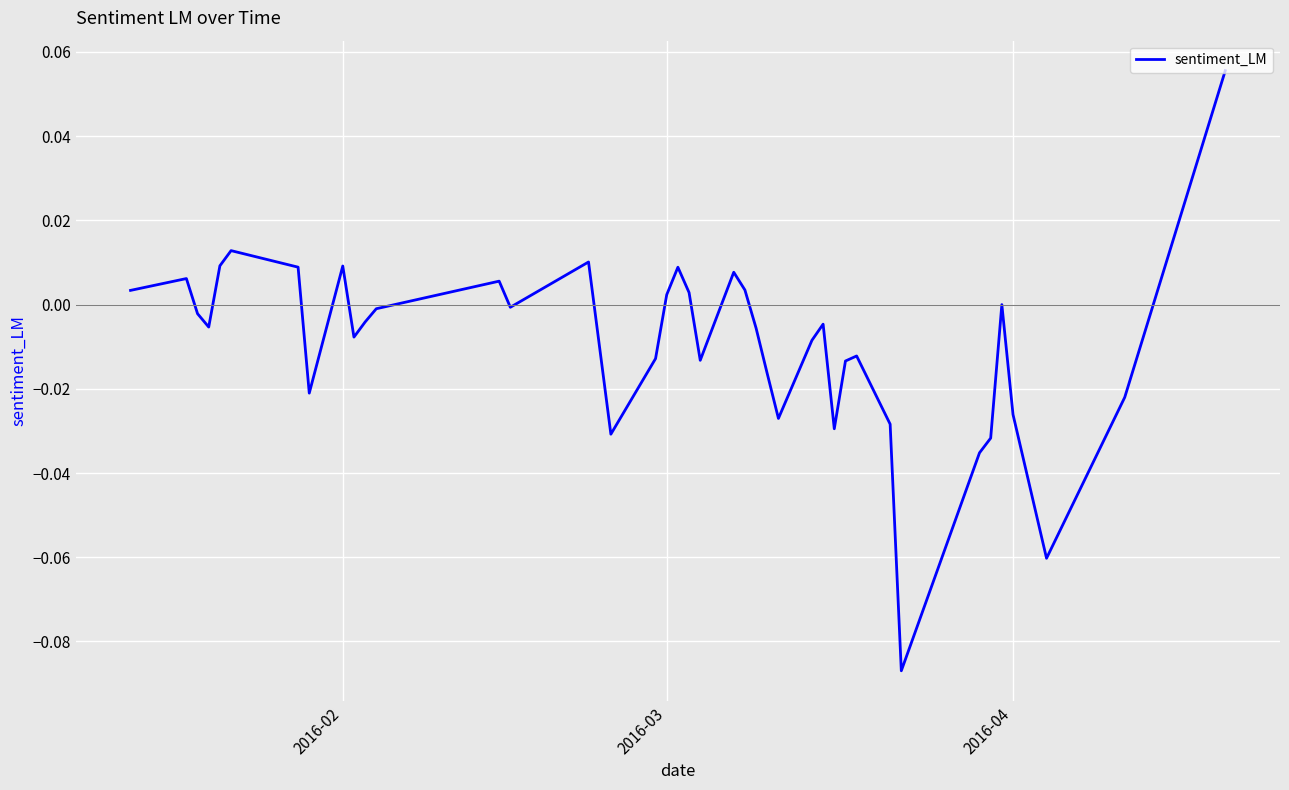

Does the chart have visible grid lines?

Yes